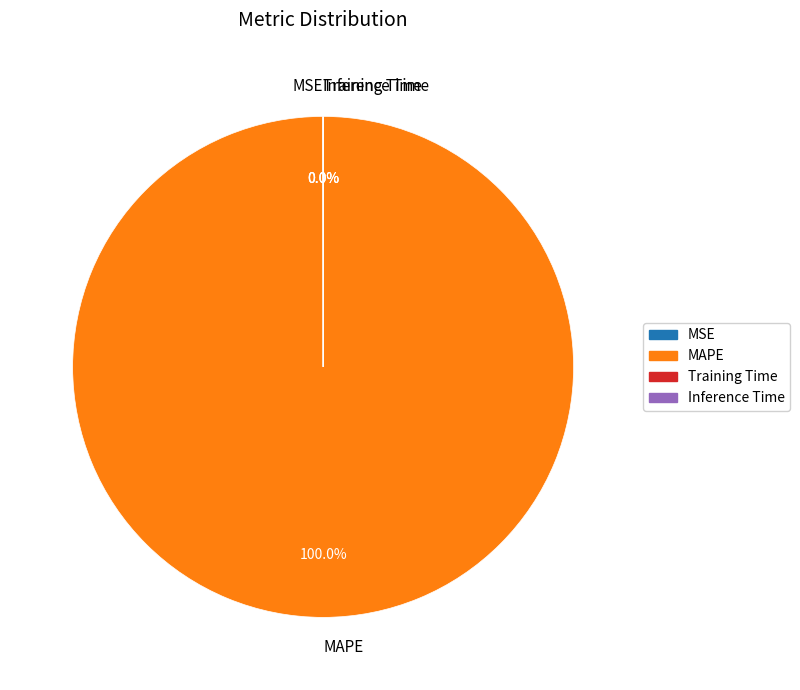

Is MAPE the majority of the pie?

Yes